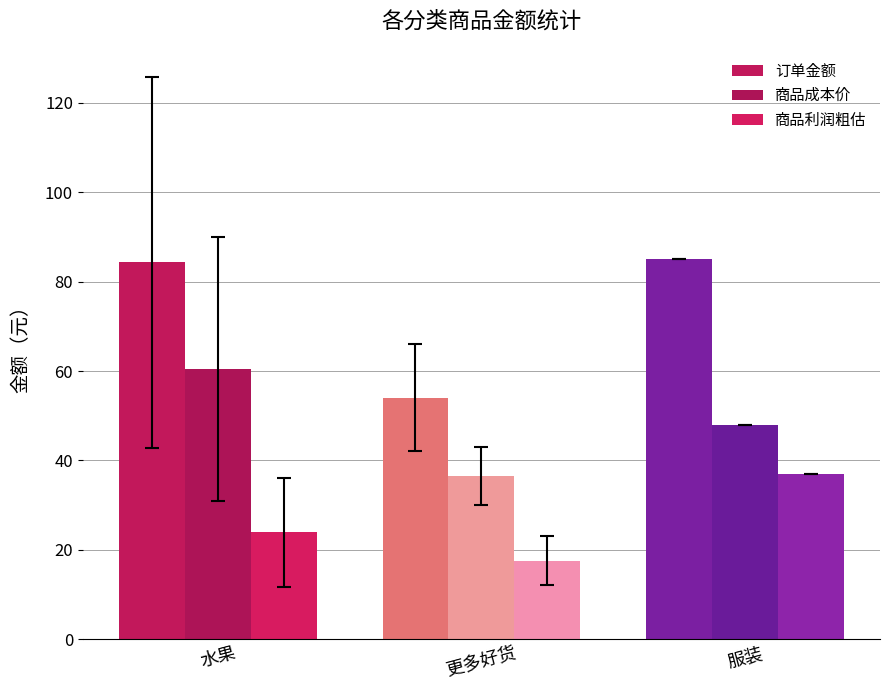

How many bars are there in each group?

3